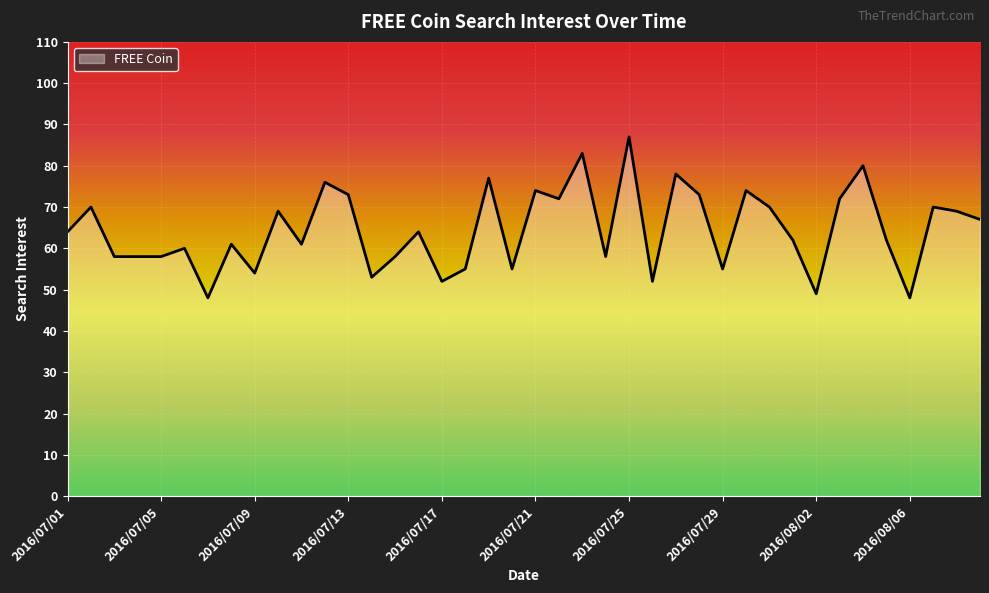

What is the minimum value shown in the chart?

48